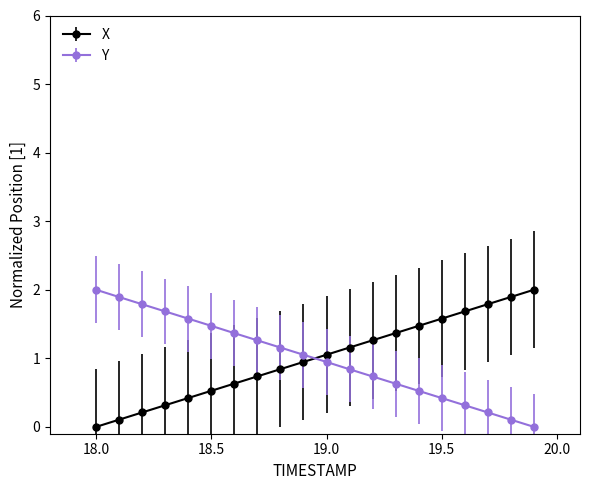

What is the sum of all X values?

20.0